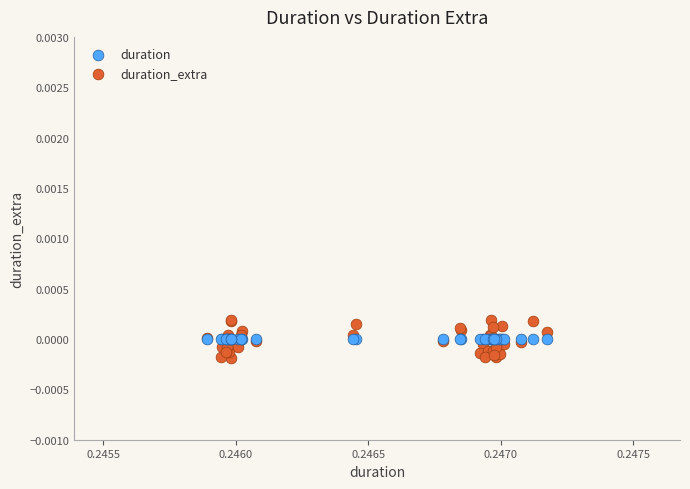

Which series reaches the maximum Y coordinate?

duration_extra